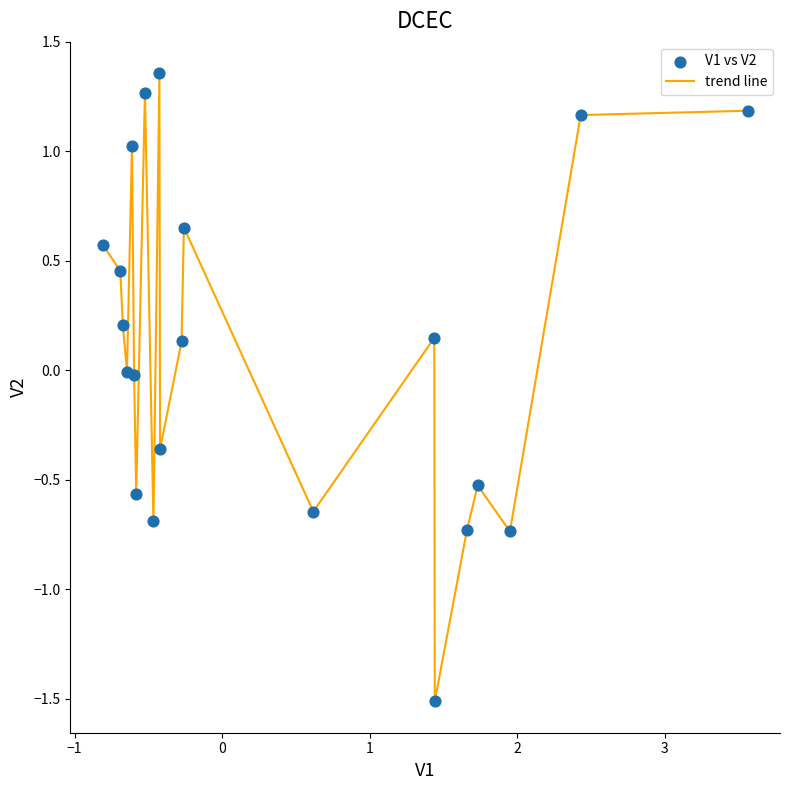

What is the smallest value displayed?

-1.5